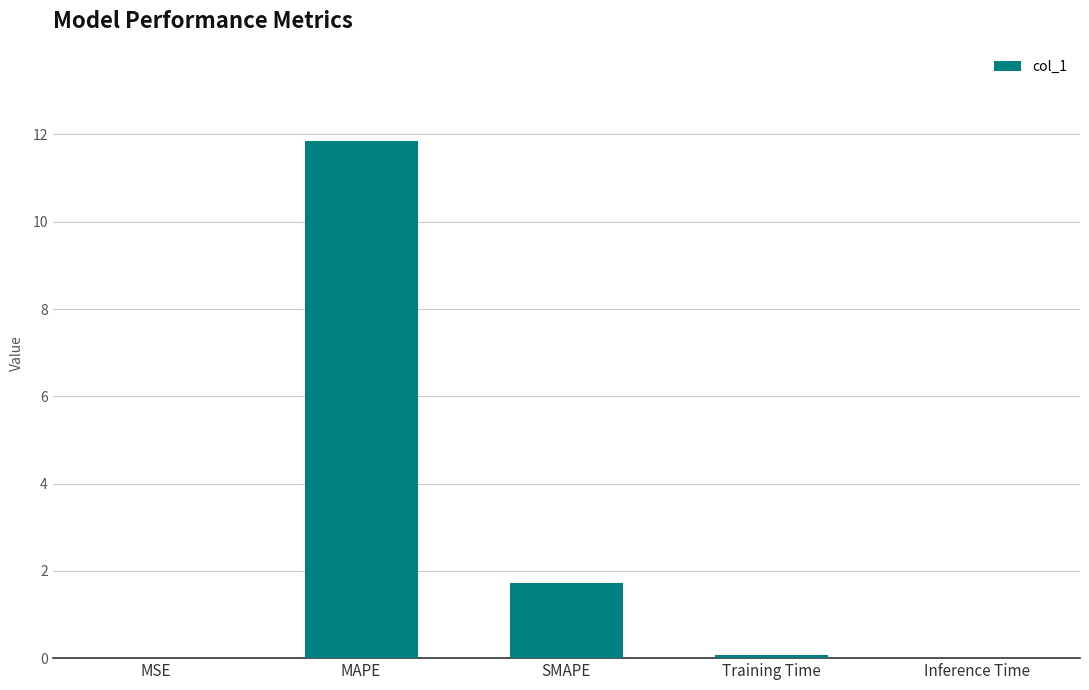

What is the sum of all values?

13.7